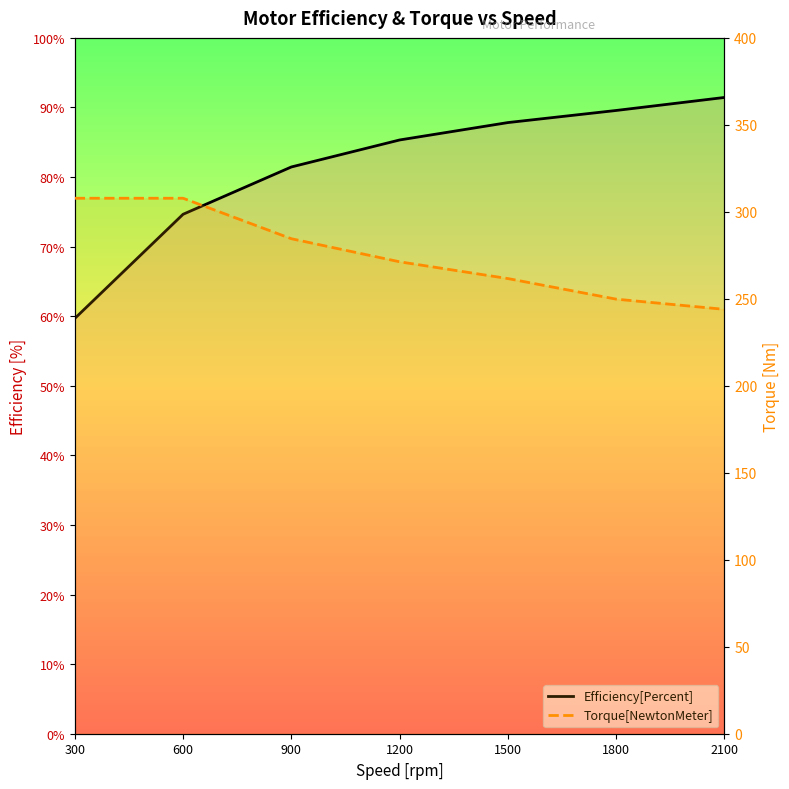

What is the difference between the maximum and minimum values in the Efficiency[Percent] series?

31.8